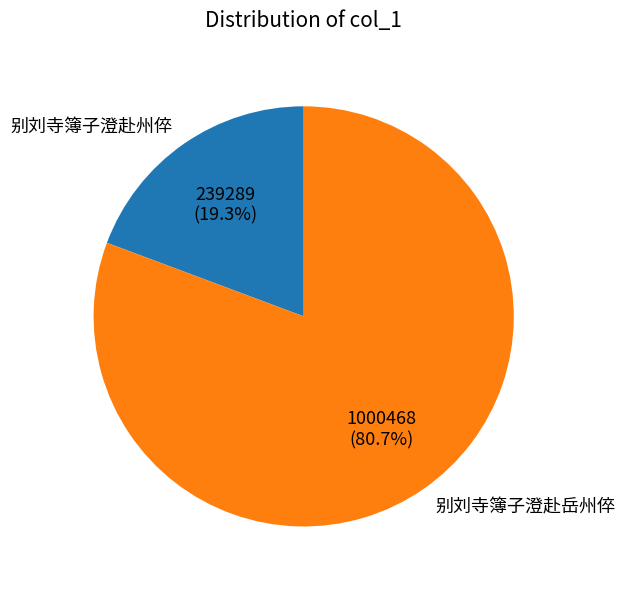

Between 别刘寺簿子澄赴州倅 and 别刘寺簿子澄赴岳州倅, which is larger?

别刘寺簿子澄赴岳州倅